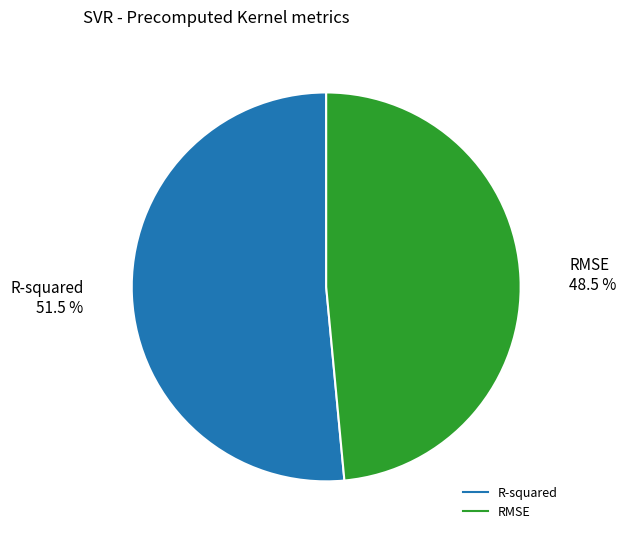

To the nearest percent, what is the difference between the largest and smallest slice percentages?

3%